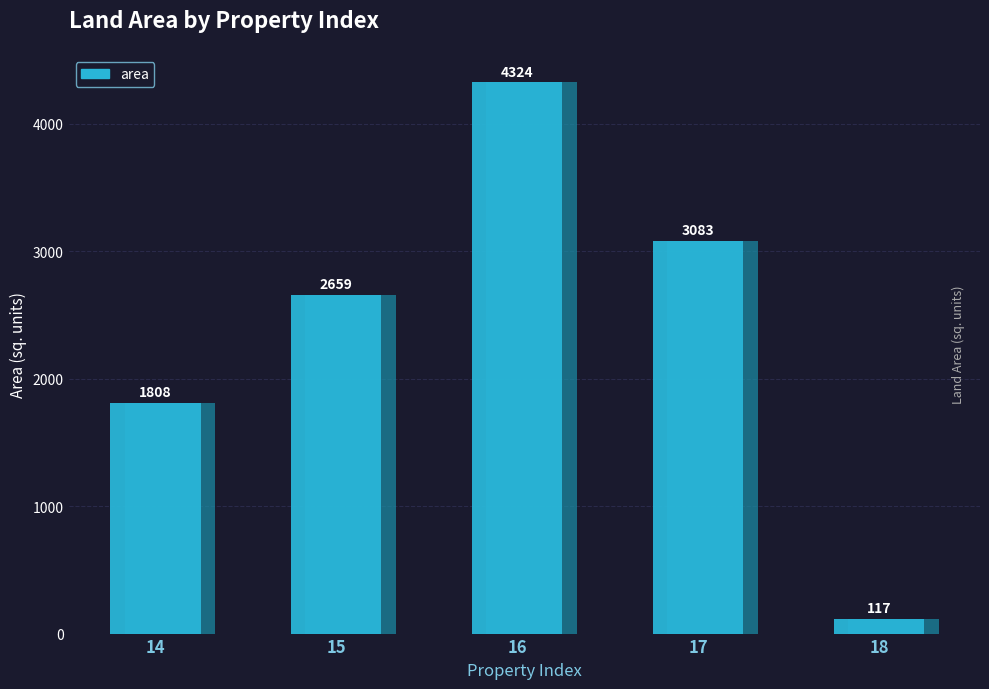

How many data points are less than 2659?

2